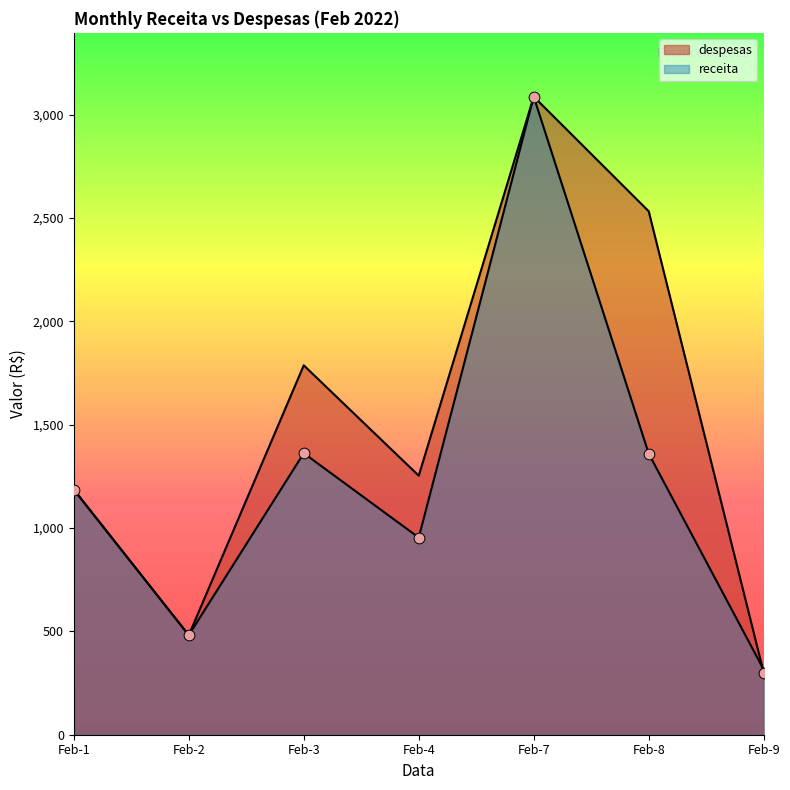

Which series contains the lowest Y value?

despesas